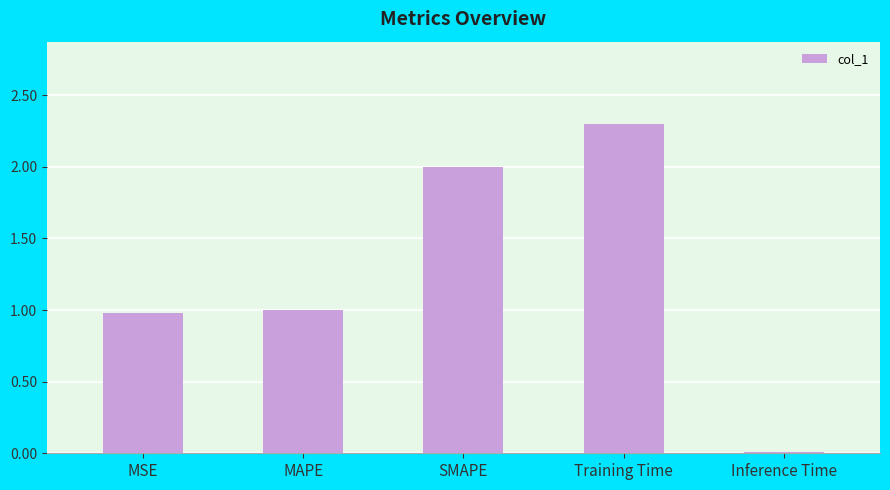

What is the value of the 1st bar from the left?

1.0